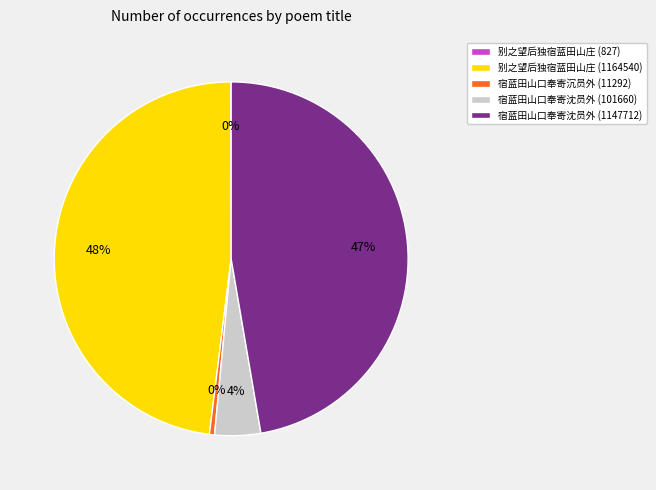

What is the largest slice in the pie chart?

别之望后独宿蓝田山庄 (1164540)